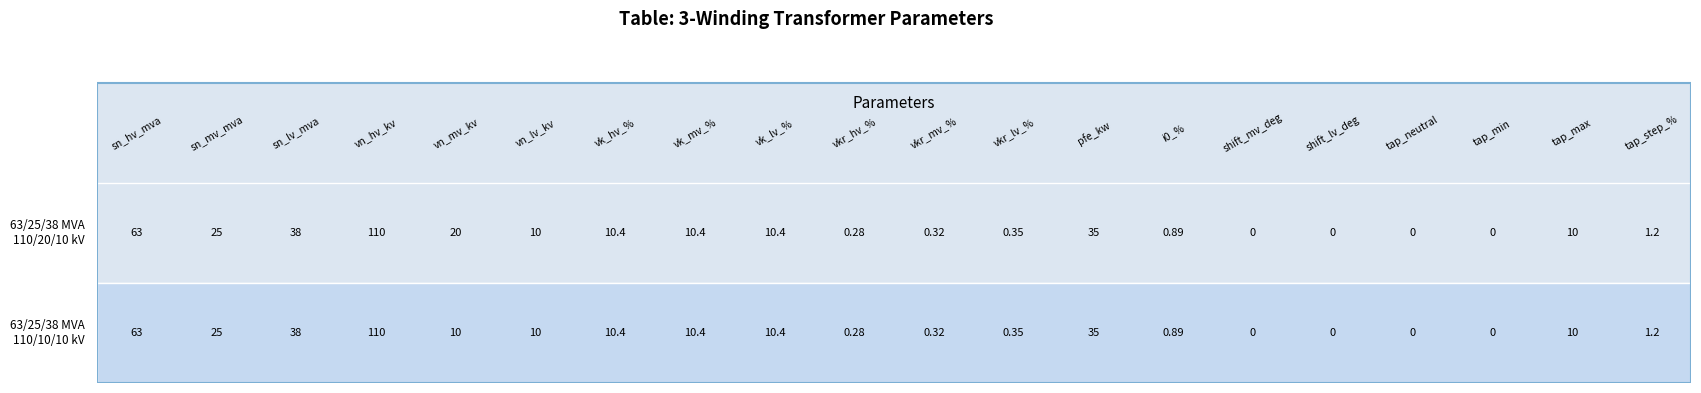

What is the approximate value of 63/25/38 MVA 110/10/10 kV at 11?

0.3